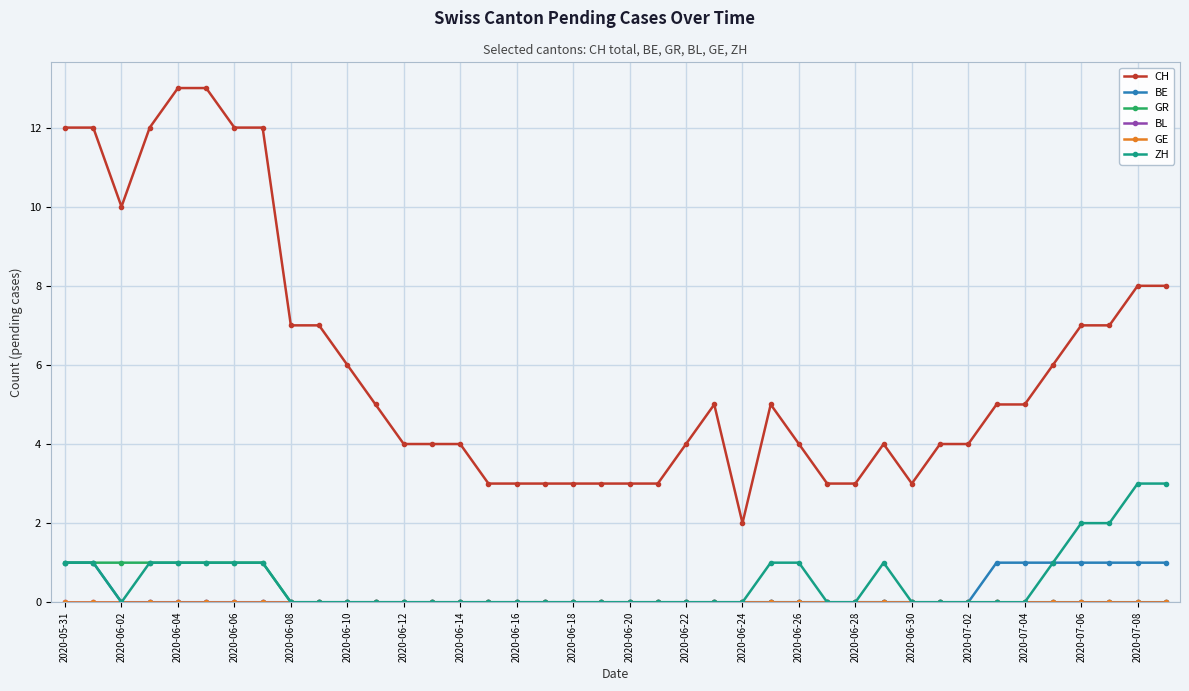

At how many categories does at least one series exceed 3?

29